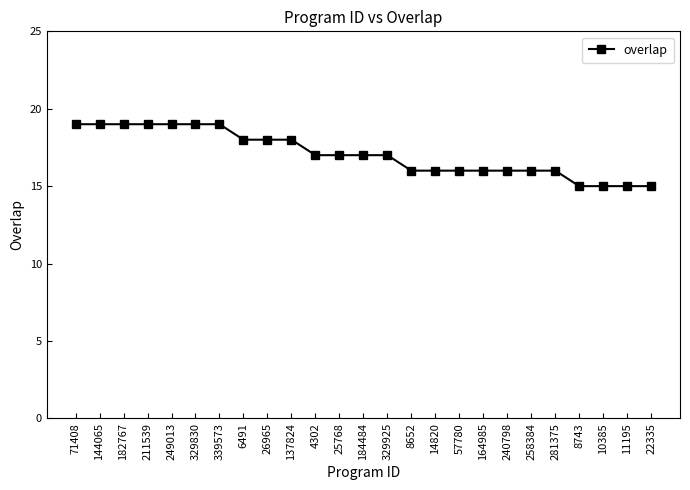

What is the smallest value displayed?

15